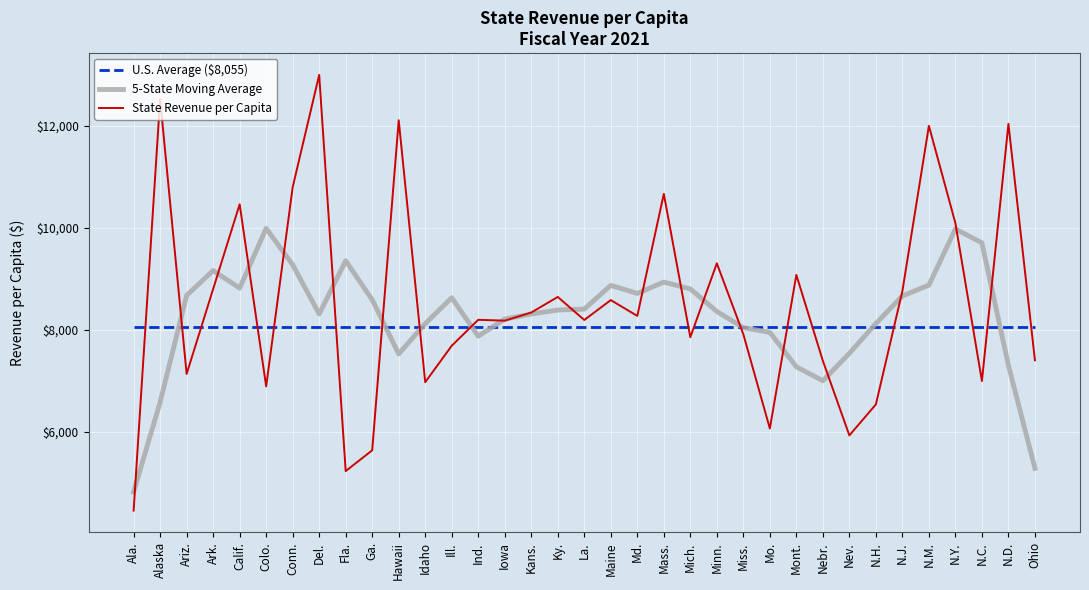

How many values in the 5-State Moving Average series are below 8392?

17